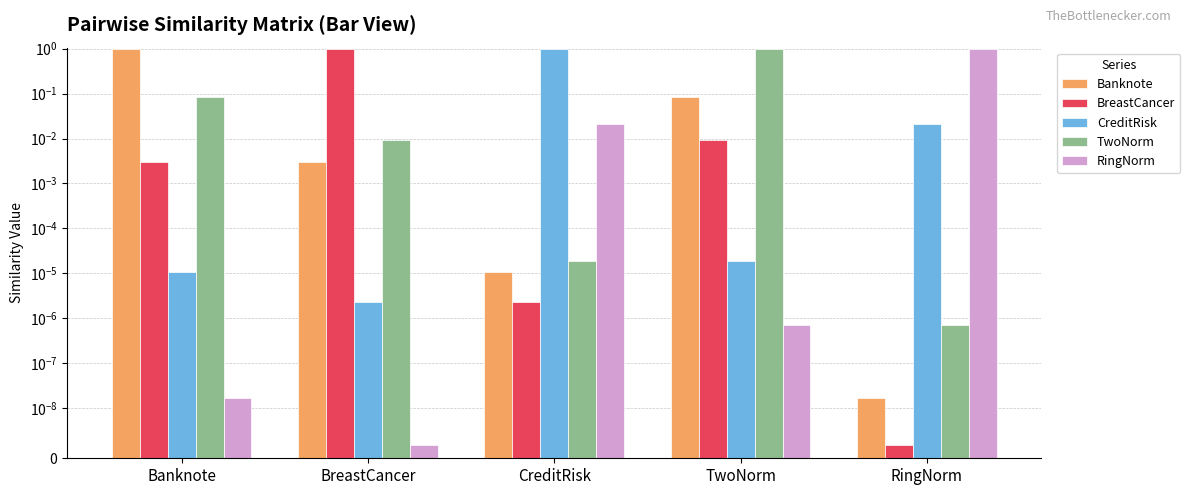

Reading right to left, what are all the values shown in this chart?

Banknote: RingNorm=0.0	TwoNorm=0.1	CreditRisk=0.0	BreastCancer=0.0	Banknote=1.0
BreastCancer: RingNorm=0.0	TwoNorm=0.0	CreditRisk=0.0	BreastCancer=1.0	Banknote=0.0
CreditRisk: RingNorm=0.0	TwoNorm=0.0	CreditRisk=1.0	BreastCancer=0.0	Banknote=0.0
TwoNorm: RingNorm=0.0	TwoNorm=1.0	CreditRisk=0.0	BreastCancer=0.0	Banknote=0.1
RingNorm: RingNorm=1.0	TwoNorm=0.0	CreditRisk=0.0	BreastCancer=0.0	Banknote=0.0